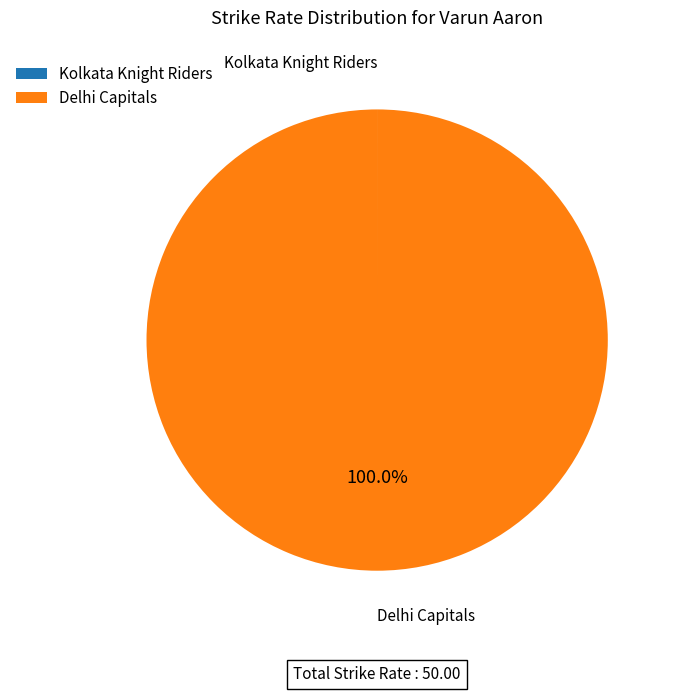

Is Delhi Capitals the majority of the pie?

Yes